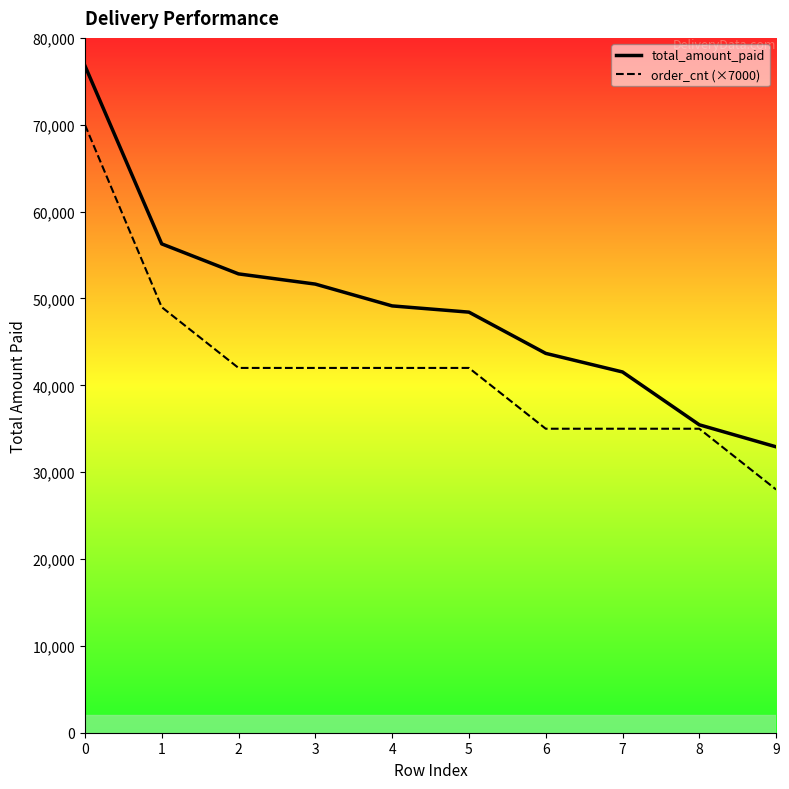

List the series in order of their overall mean, highest first.

total_amount_paid, order_cnt (×7000)